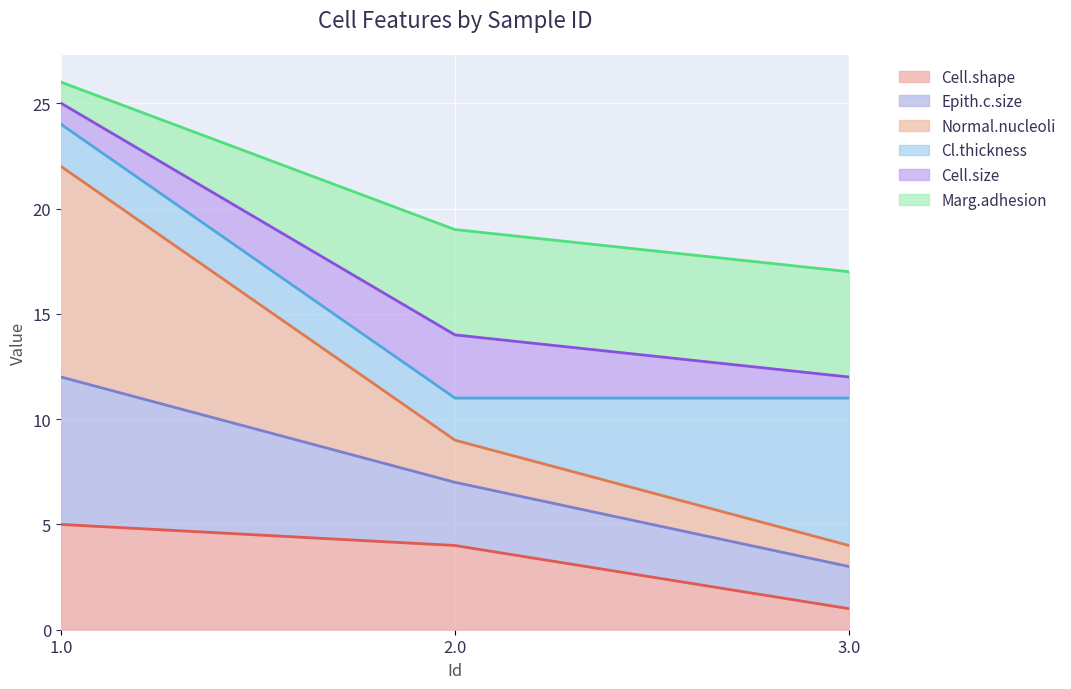

What is the difference between the Cell.shape values at 3.0 and 2.0?

3